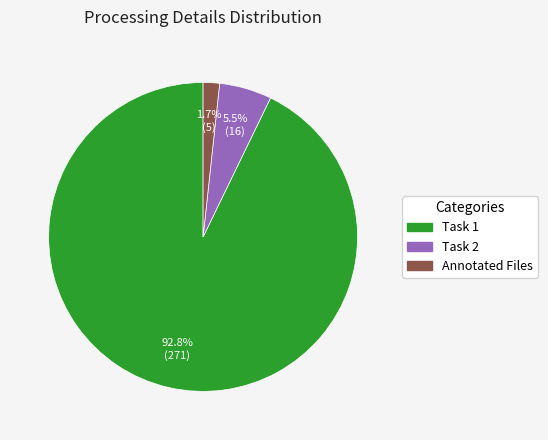

The Annotated Files slice represents 2% of the pie. True or false?

True